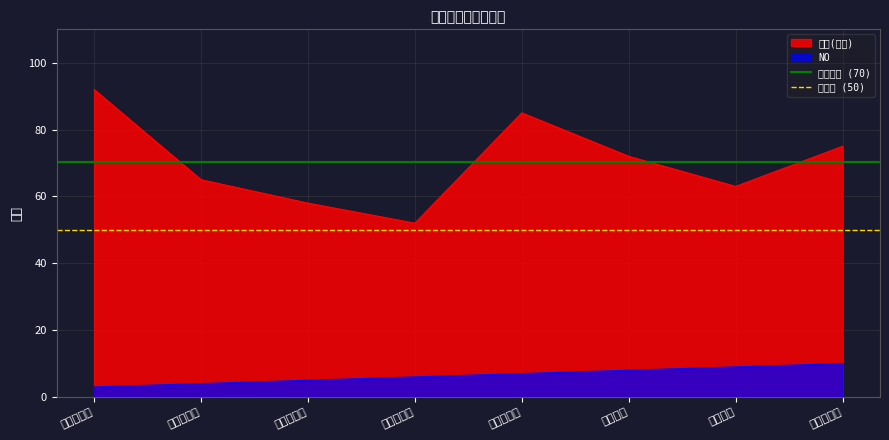

True or false: 时长(分钟) has a value of 75 at 职责链模式.

True